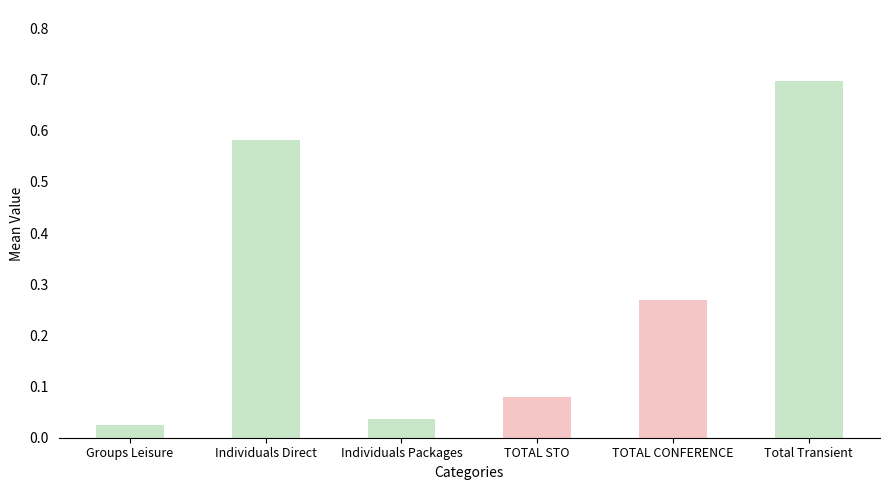

Rank the categories by value from highest to lowest.

Total Transient, Individuals Direct, TOTAL CONFERENCE, TOTAL STO, Individuals Packages, Groups Leisure